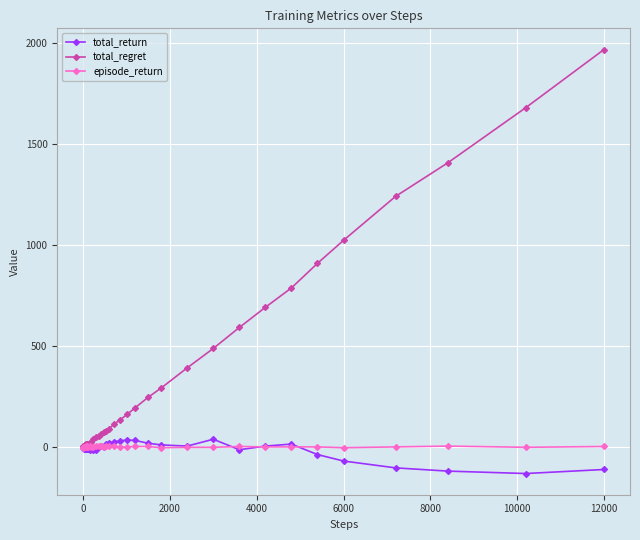

Which series has the largest total across all categories?

total_regret